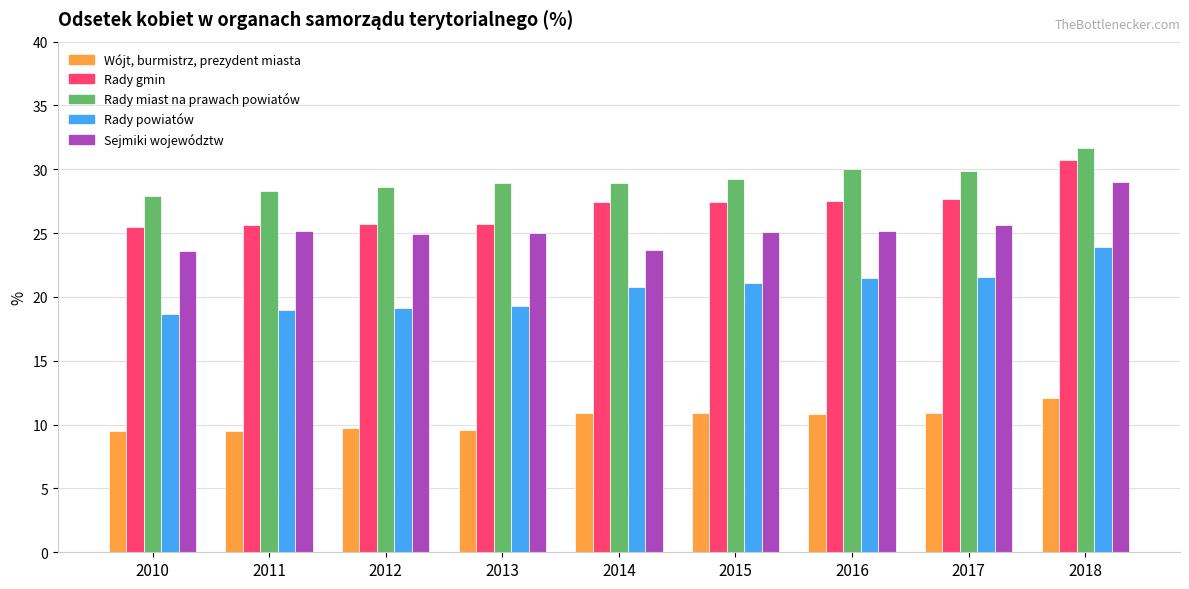

Is it true that Wójt, burmistrz, prezydent miasta equals 6.3 at 2012?

False